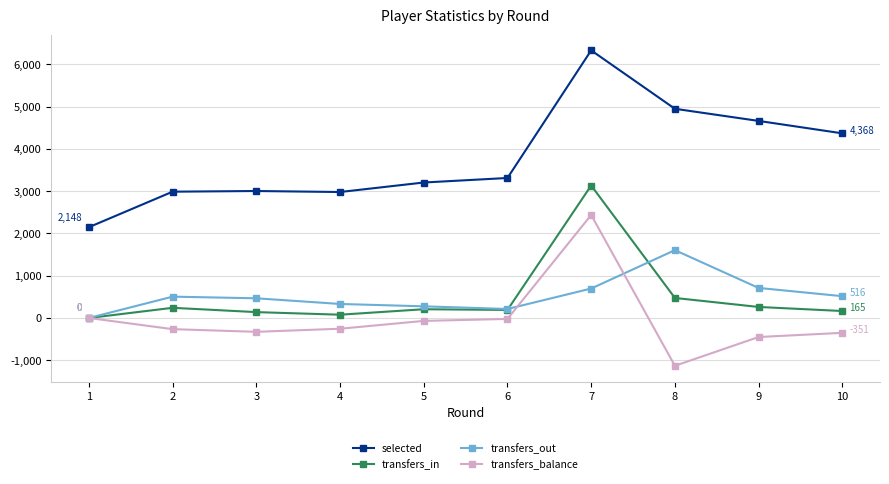

What is the minimum value shown in the chart?

-1131